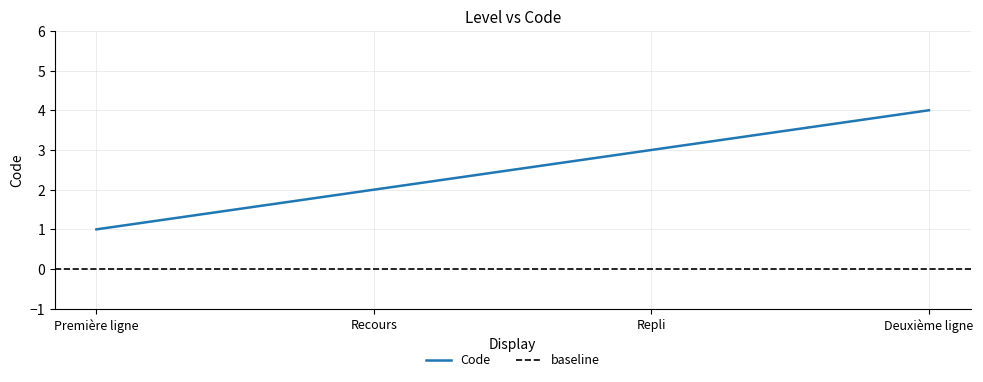

Reading left to right, extract all data points from this chart.

1	2	3	4